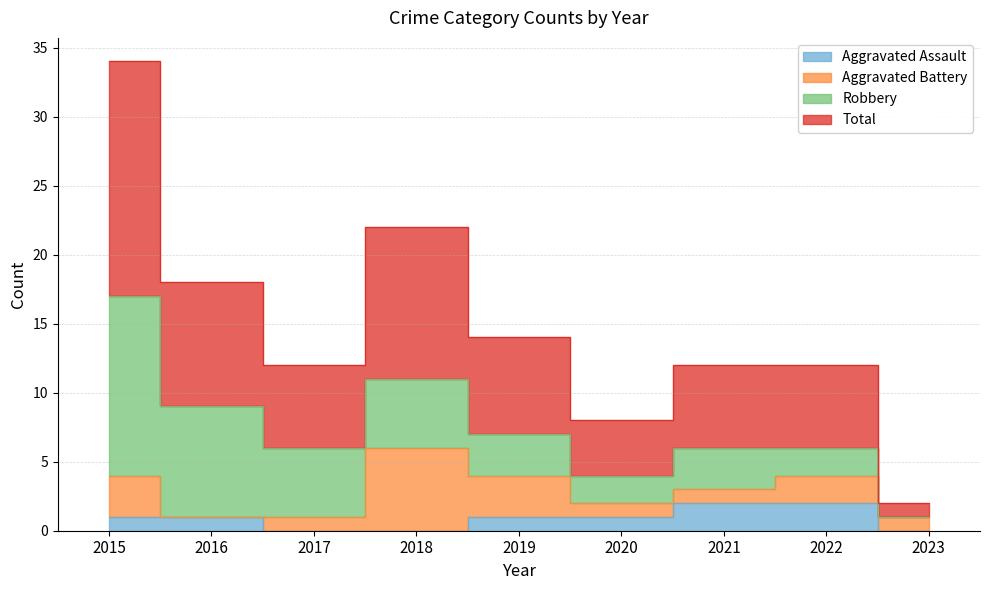

True or false: Total has a value of 11 at 2018.

True